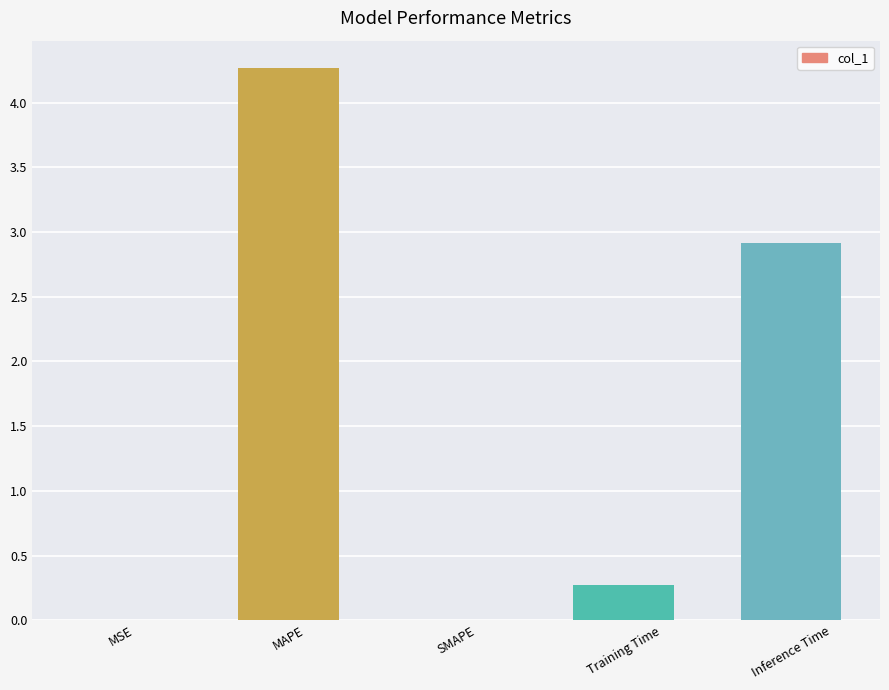

At which category does the chart reach its peak across all series?

MAPE